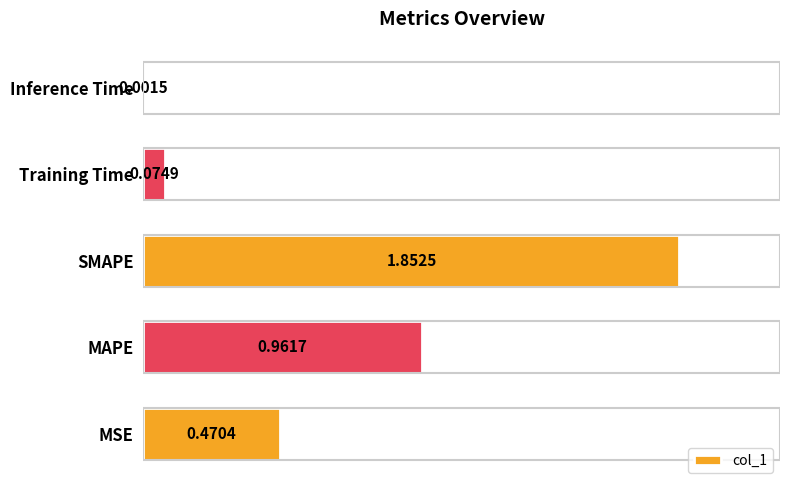

Where is the data nearest to the value 0?

Inference Time